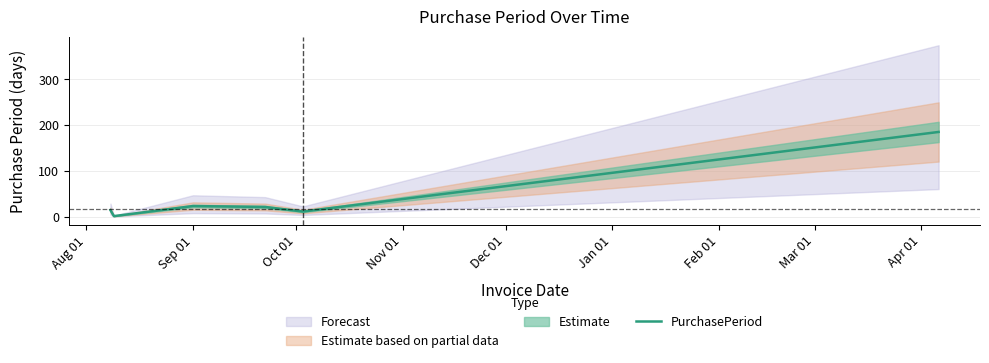

What is the maximum value for PurchasePeriod?

185